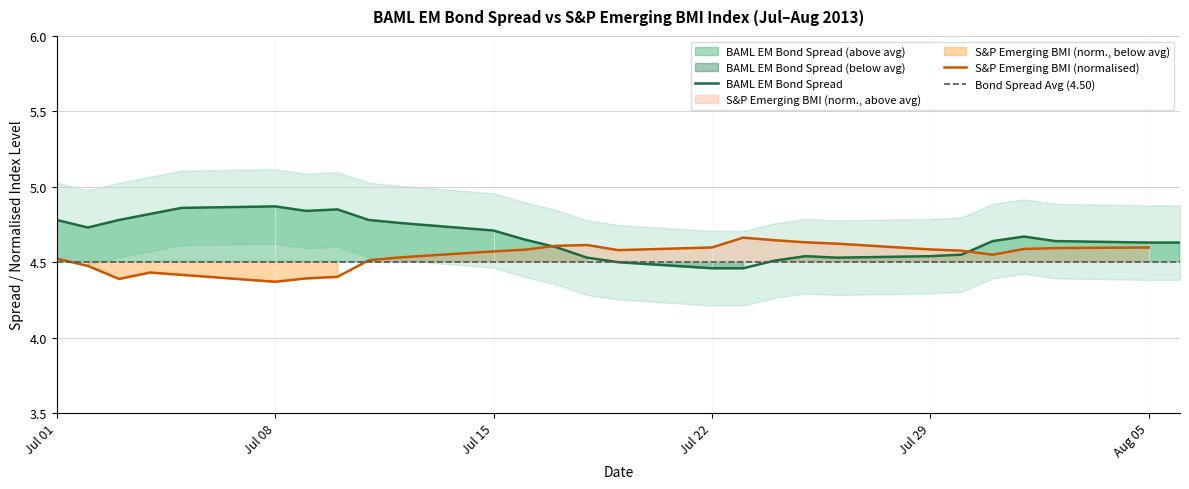

Is it true that S&P Emerging BMI (normalised) equals 4.6 at Jul 29?

True